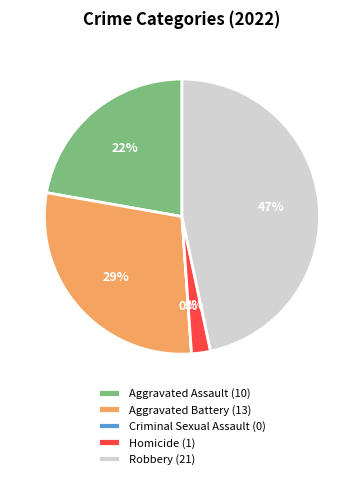

Which slice is the largest?

Robbery